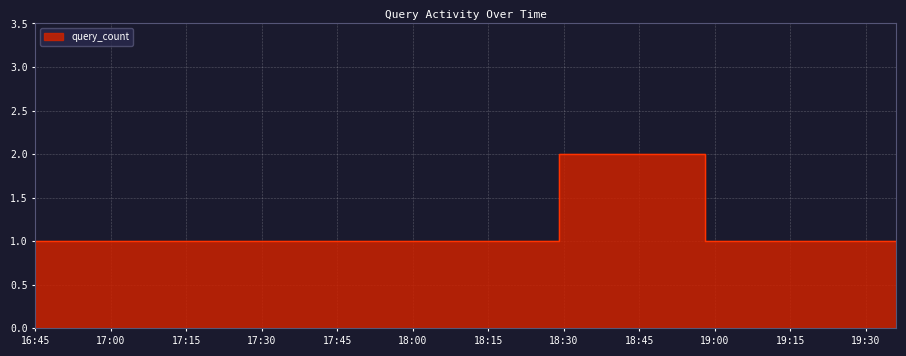

Is it true that the value at 2019-02-26 19:02:00 is 0?

False